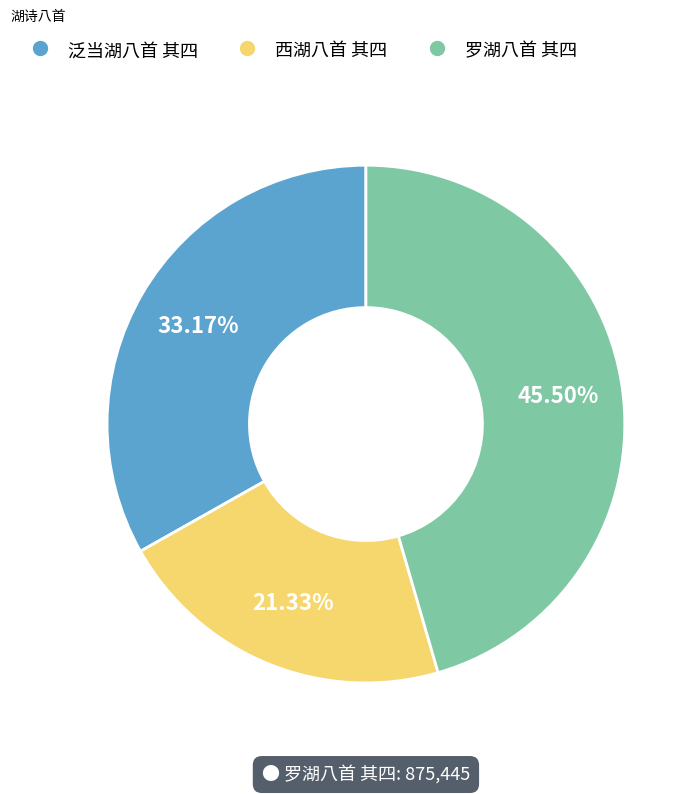

To the nearest percent, what is the combined percentage of 泛当湖八首 其四 and 西湖八首 其四?

54%